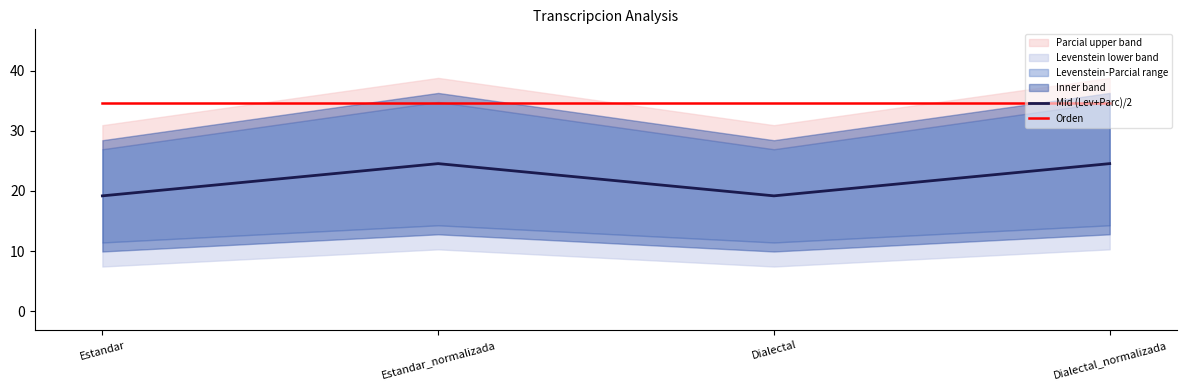

At which category is the sum across all series the highest?

Estandar_normalizada